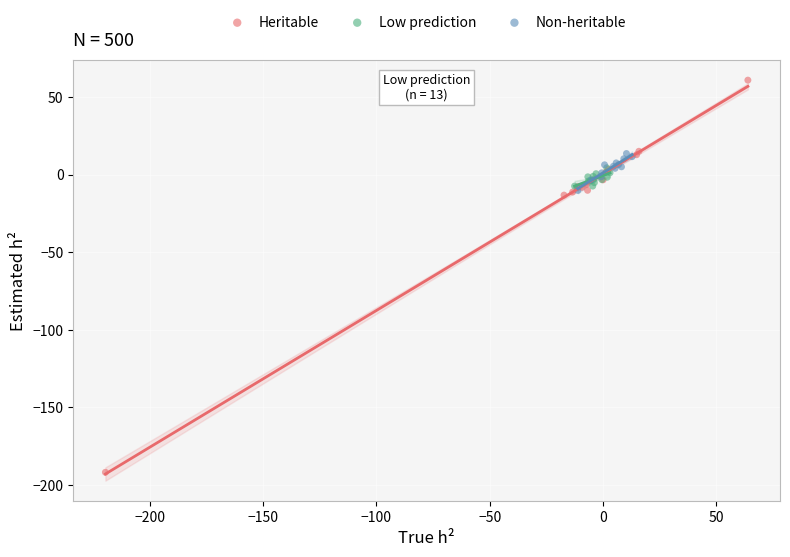

Which series reaches the maximum Y coordinate?

Heritable